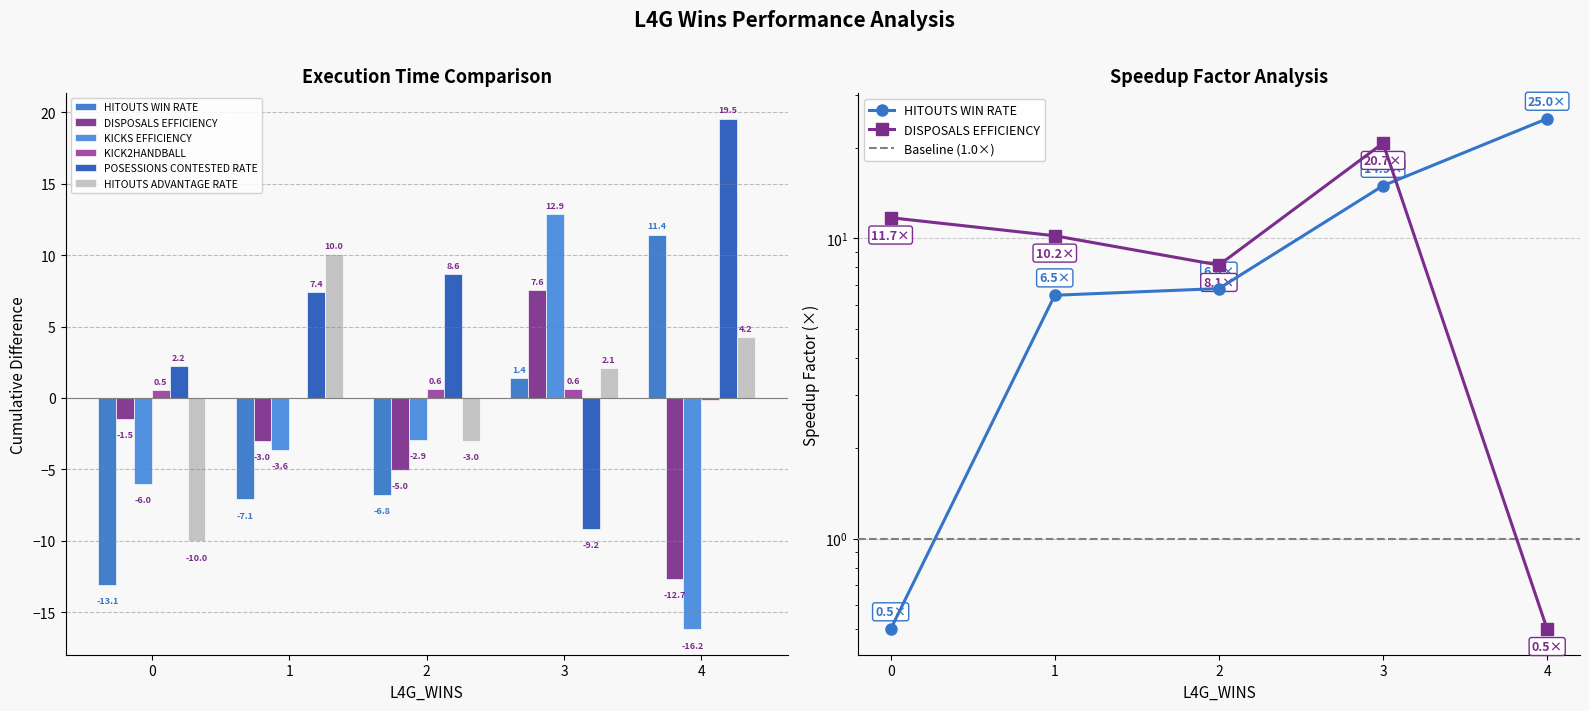

The value of HITOUTS_ADVANTAGE_RATE_L4_CSUM_DIFF at 3 is 3.4. True or false?

False